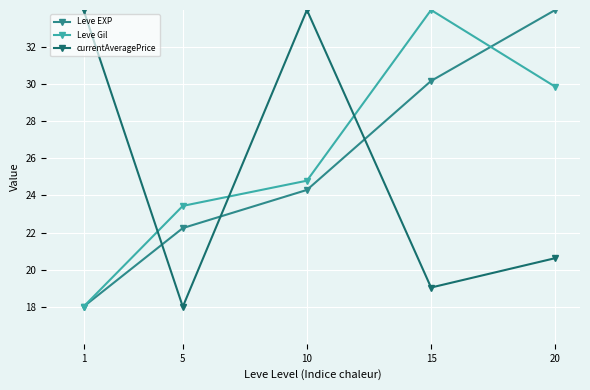

Between which two adjacent categories do Leve EXP and currentAveragePrice first intersect?

1 and 5